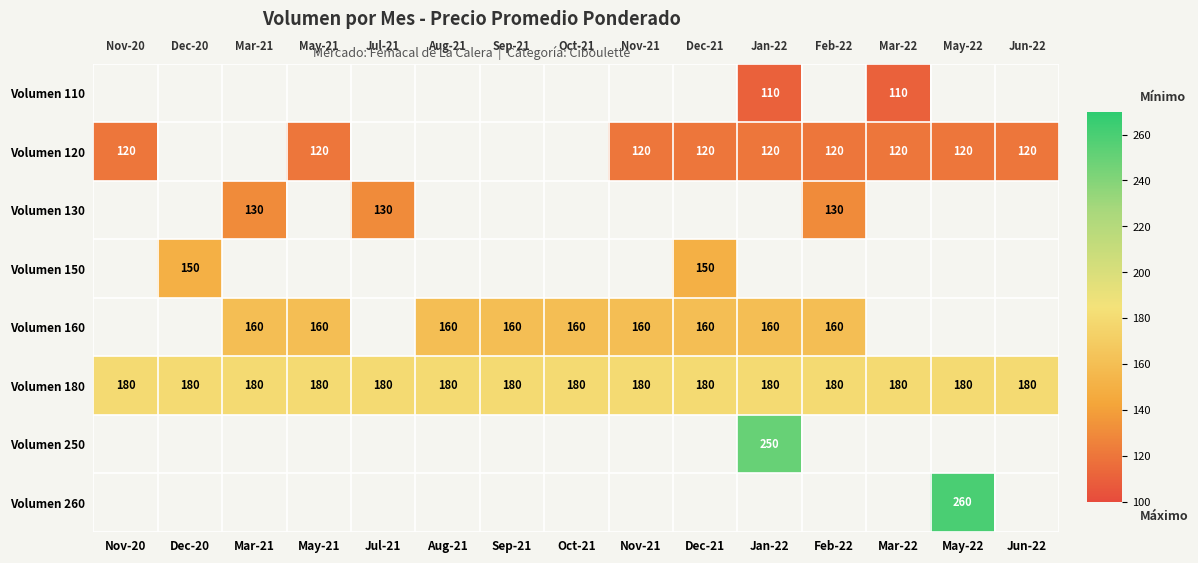

The Volumen 180 series shows 180 at Mar-22. True or false?

True